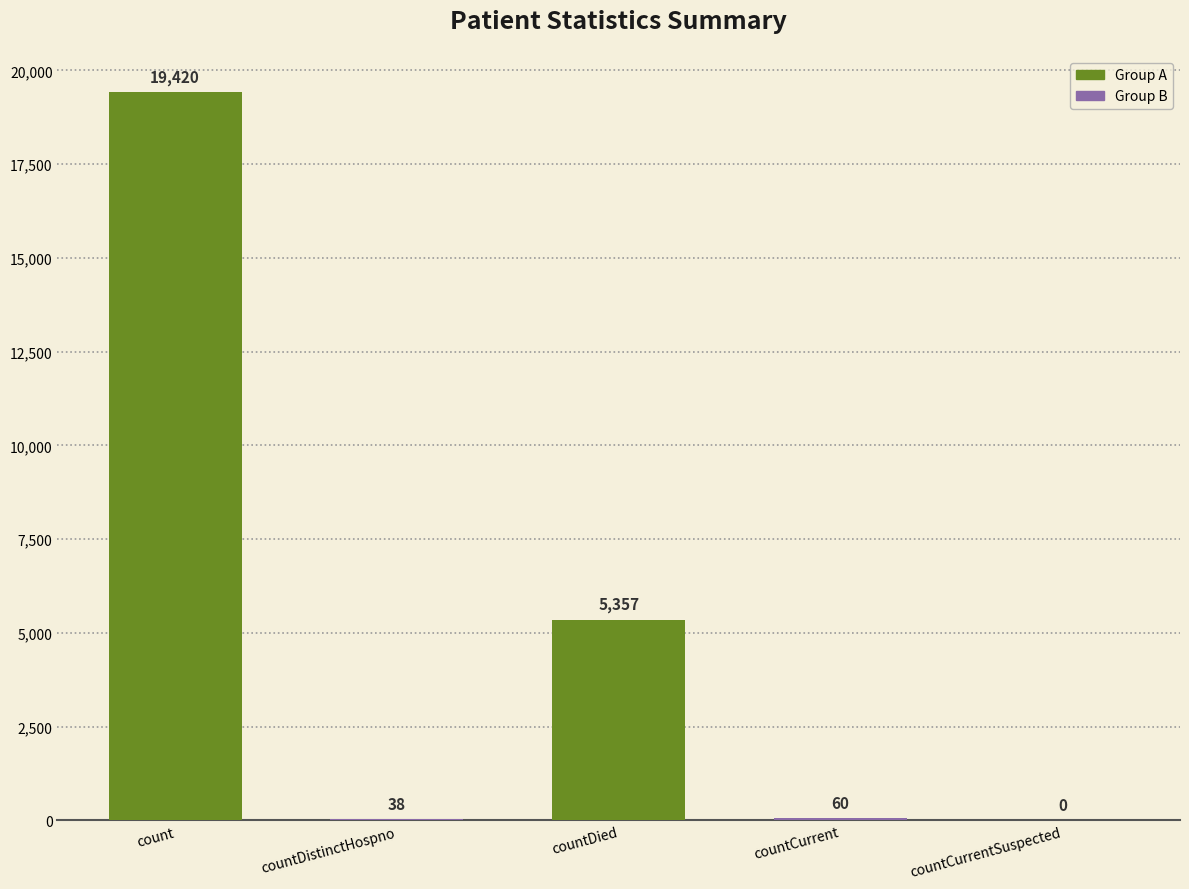

At which label does the data first exceed 60?

count